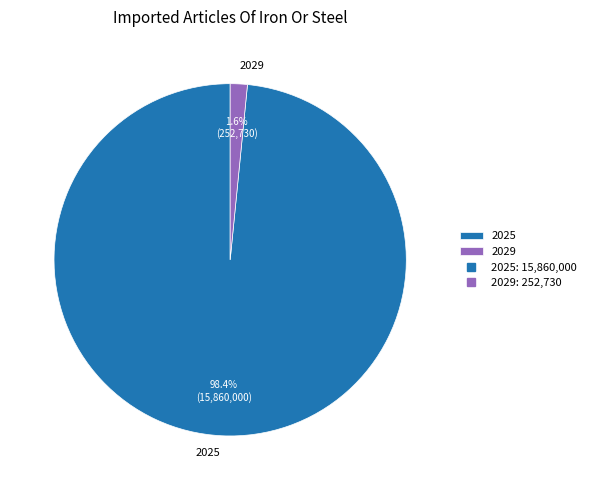

Which slice is the largest?

2025